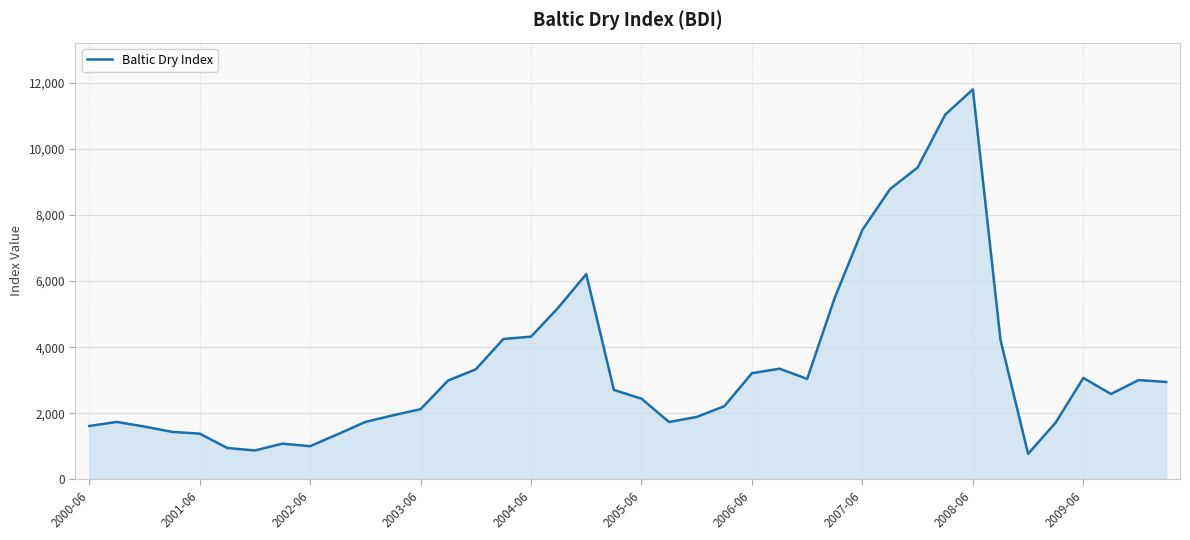

What is the maximum value shown in the chart?

11793